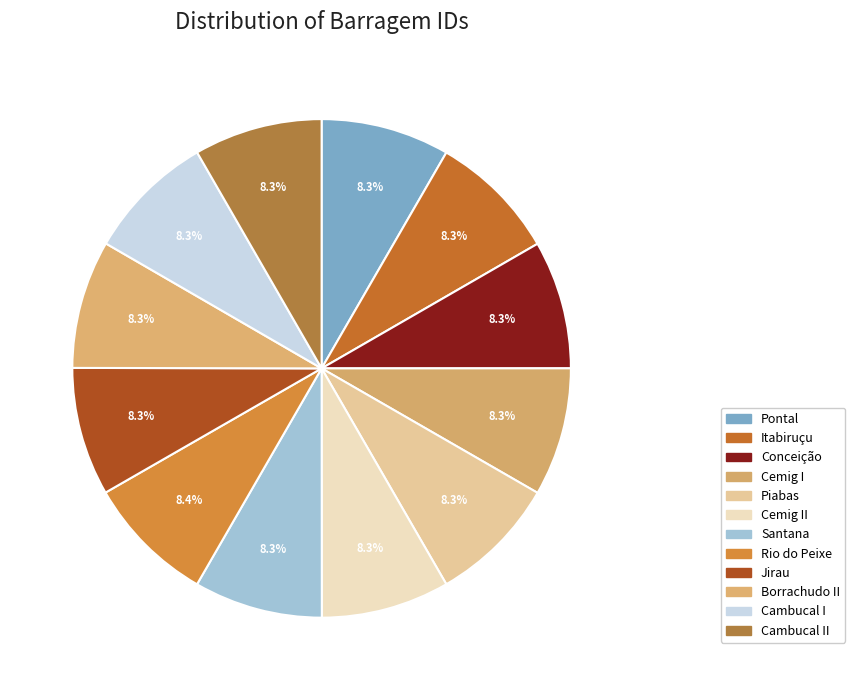

Rank the categories by value from highest to lowest.

Rio do Peixe, Santana, Pontal, Piabas, Jirau, Itabiruçu, Conceição, Cemig II, Cemig I, Cambucal II, Cambucal I, Borrachudo II